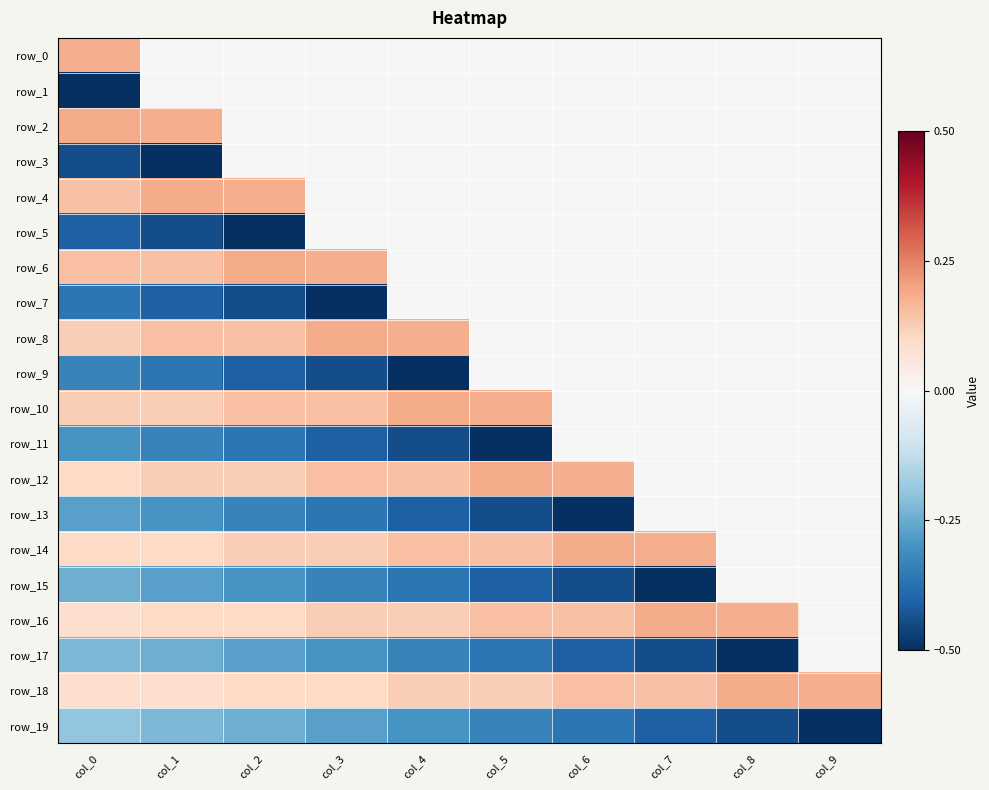

Which has a higher value, col_9 or col_3?

col_9